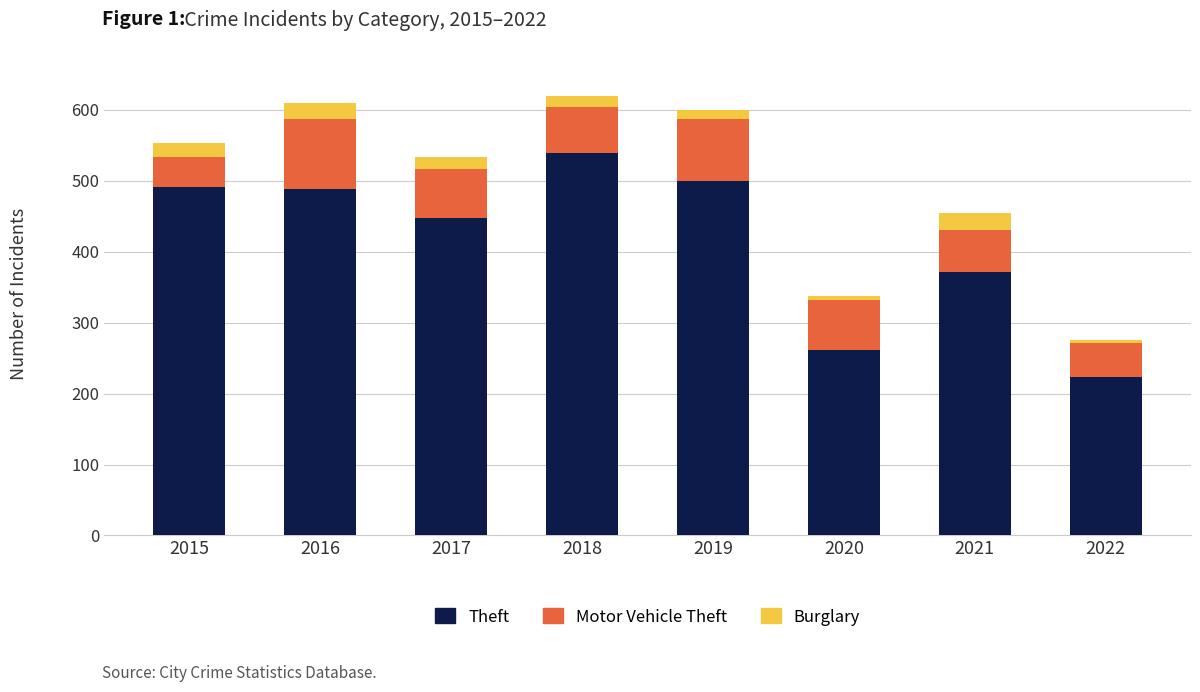

The Theft series shows 763 at 2015. True or false?

False